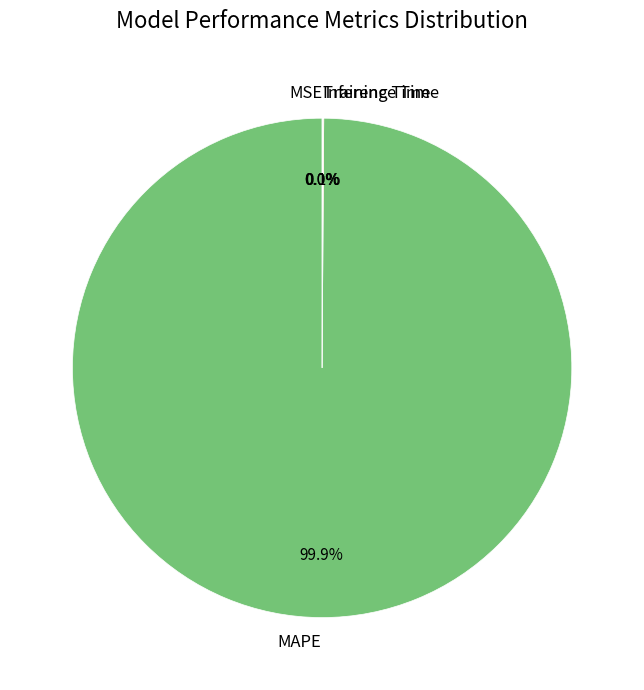

Which slice is the largest?

MAPE